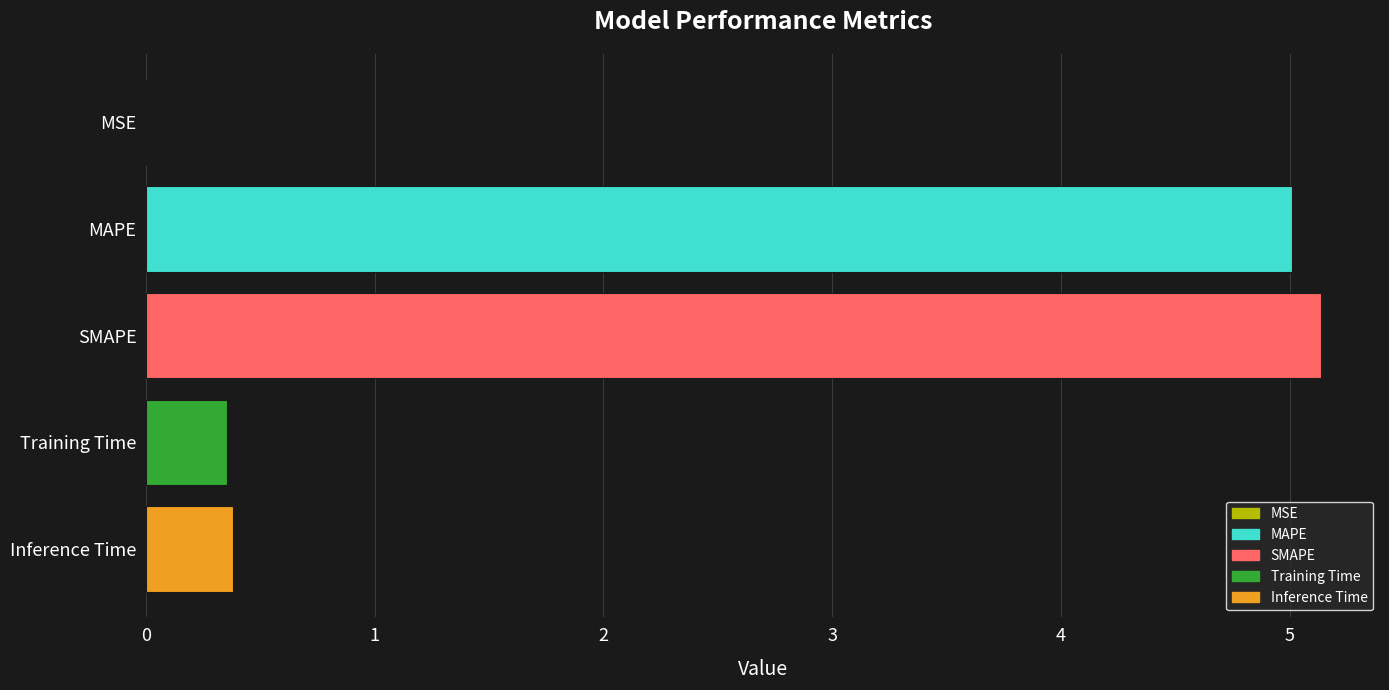

Between MSE and MAPE, which is larger?

MAPE